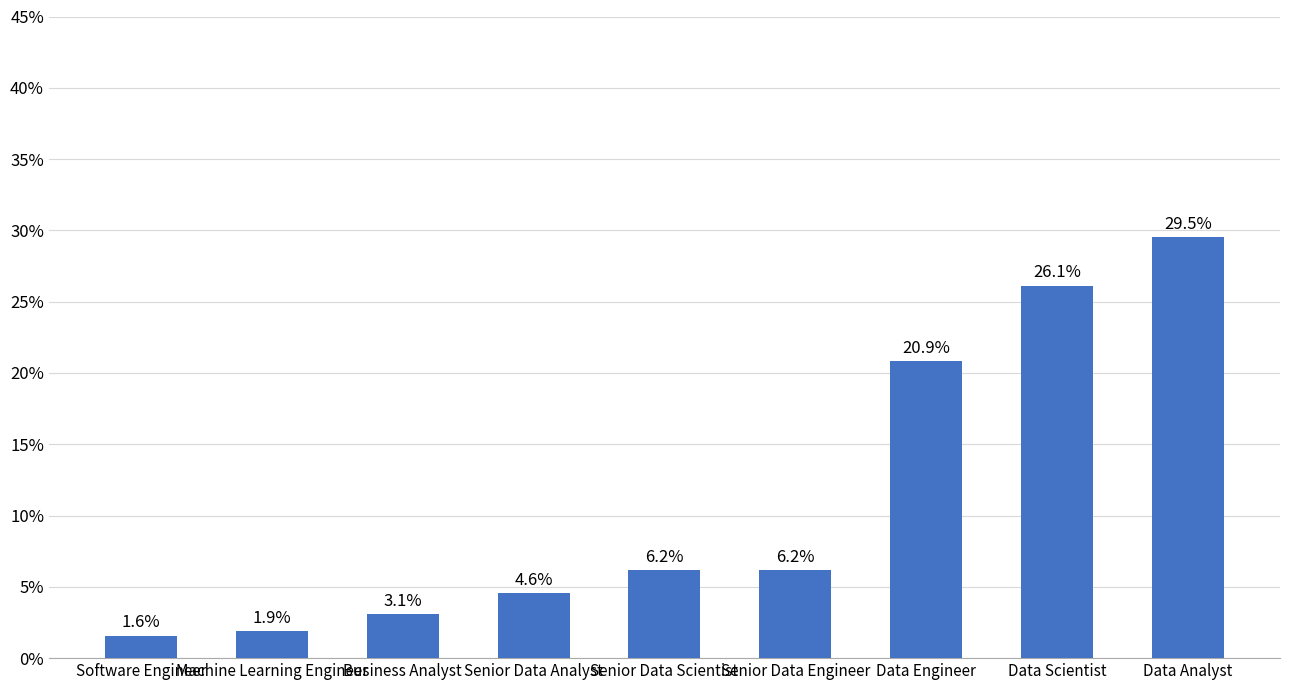

Between Senior Data Engineer and Data Scientist, which is larger?

Data Scientist